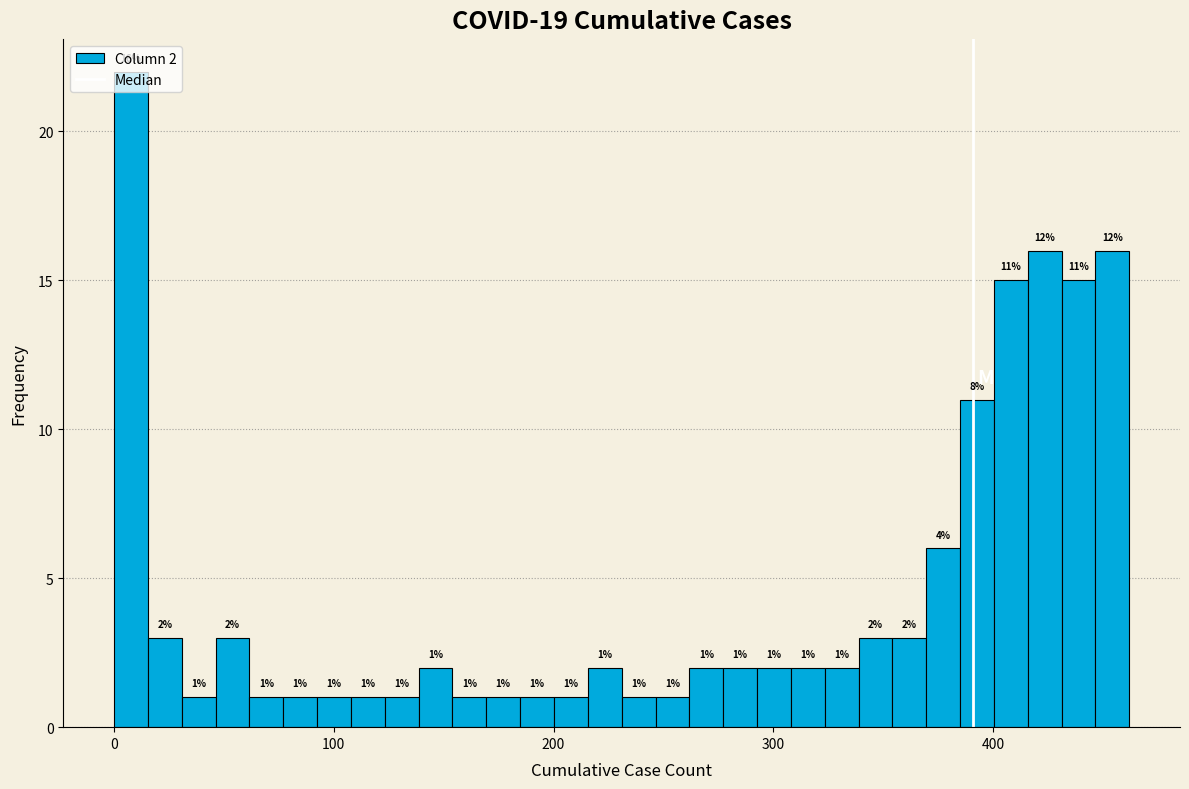

Read against the x-axis, roughly where is the centre of the tallest bar?

10